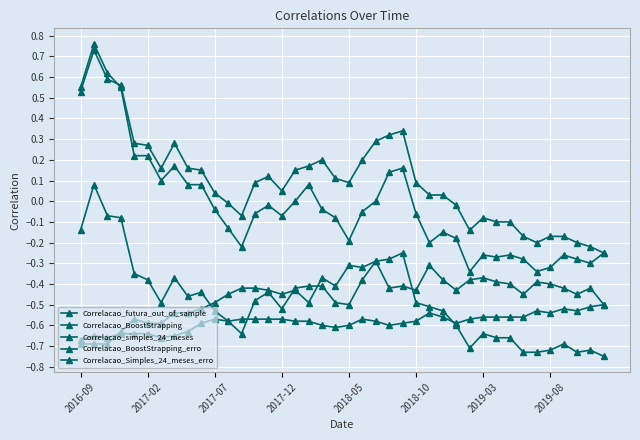

At which category does Correlacao_BoostStrapping_erro reach its first local peak?

2017-02